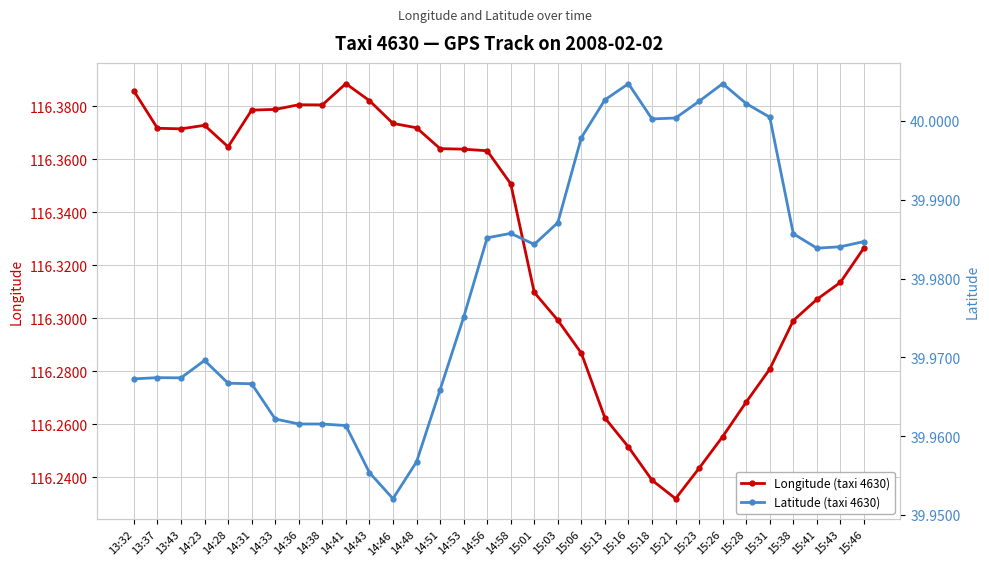

Is this an area chart (filled region under the line)?

No